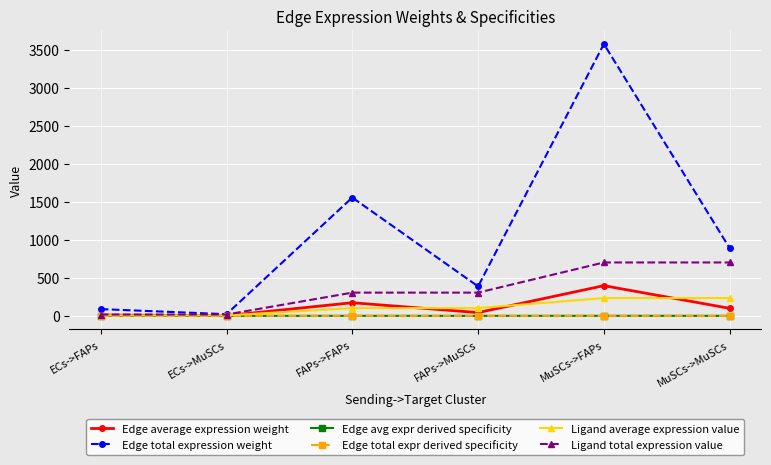

Reading left to right, extract all data points from this chart.

Edge average expression weight: 9.9	2.5	172.9	43.1	397.4	99.0
Edge total expression weight: 88.8	22.1	1556.3	387.6	3576.2	890.6
Edge avg expr derived specificity: 0.0	0.0	0.2	0.1	0.5	0.1
Edge total expr derived specificity: 0.0	0.0	0.2	0.1	0.5	0.1
Ligand average expression value: 5.8	5.8	101.9	101.9	234.1	234.1
Ligand total expression value: 17.4	17.4	305.7	305.7	702.4	702.4